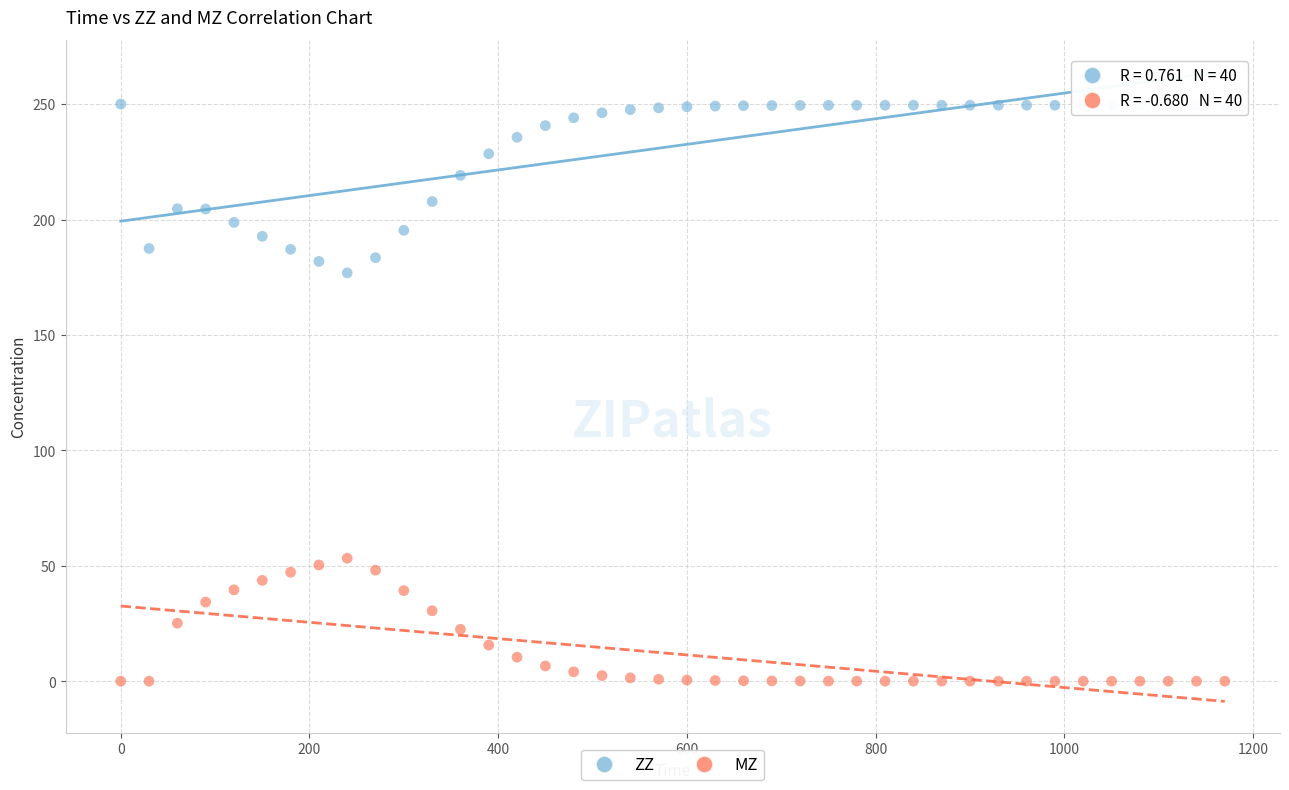

Across all data points, what is the range of Y values (max minus min)?

250.0